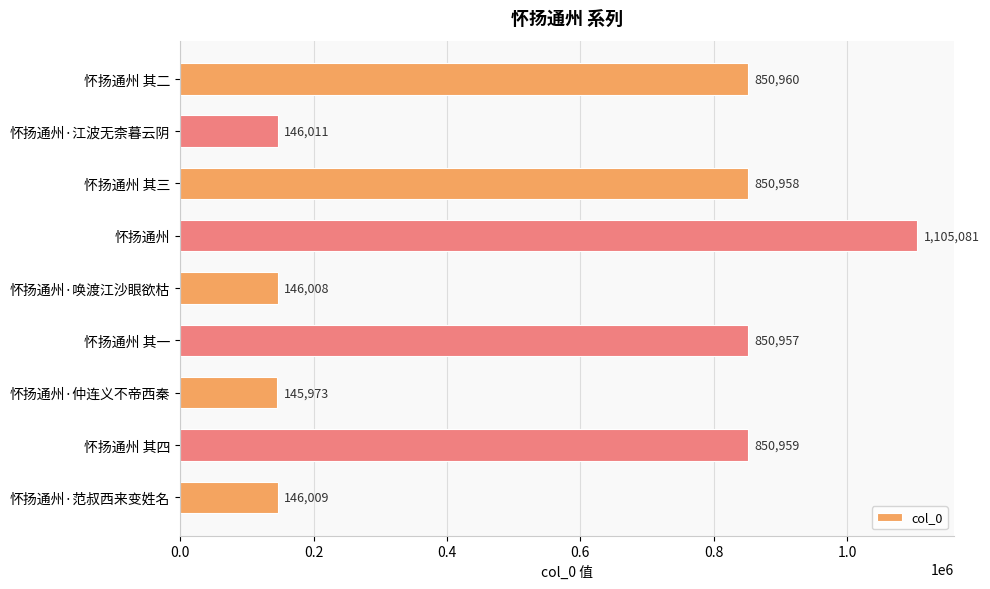

What is the ratio of the value at 怀扬通州 其二 to the value at 怀扬通州 其一?

1.0